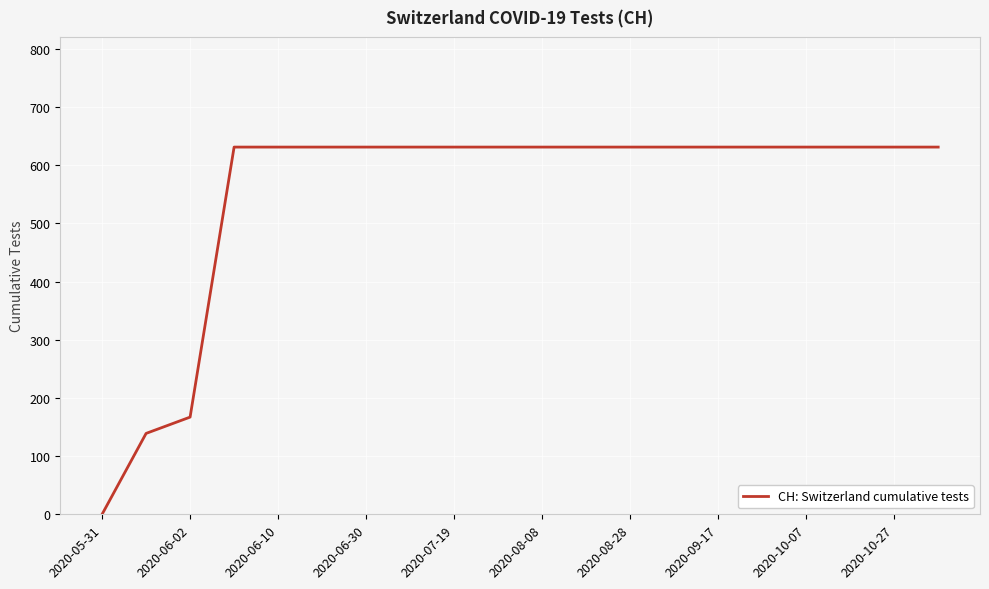

What is the difference between the maximum and minimum values?

631